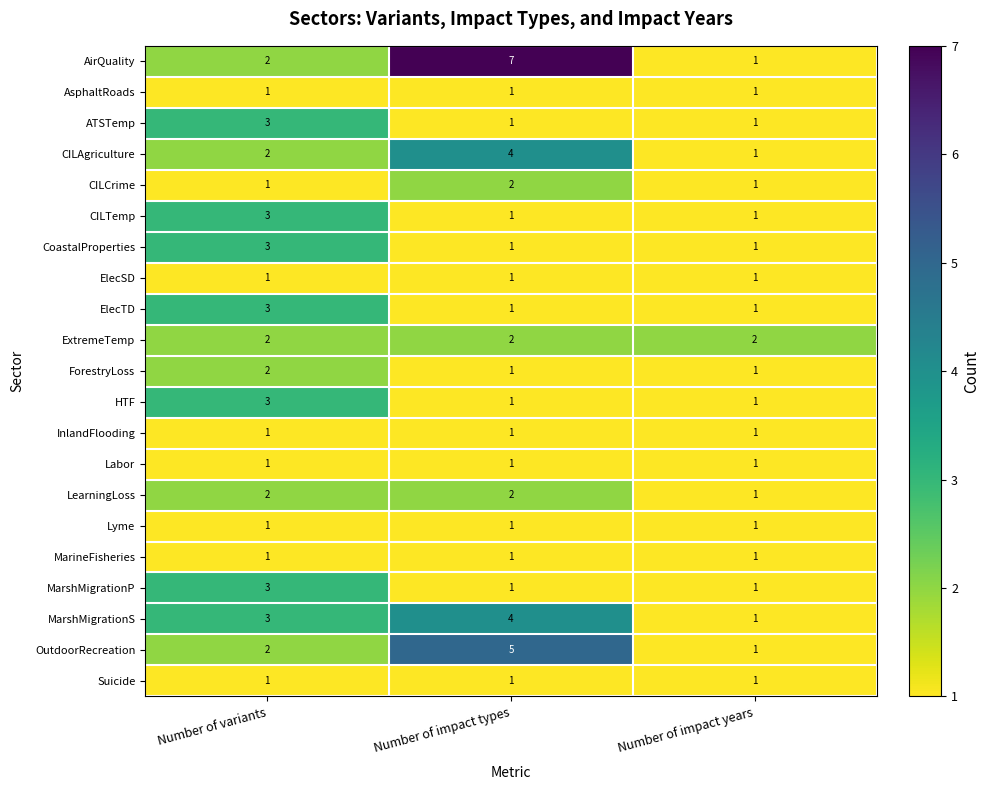

At how many categories does at least one series exceed 4?

1